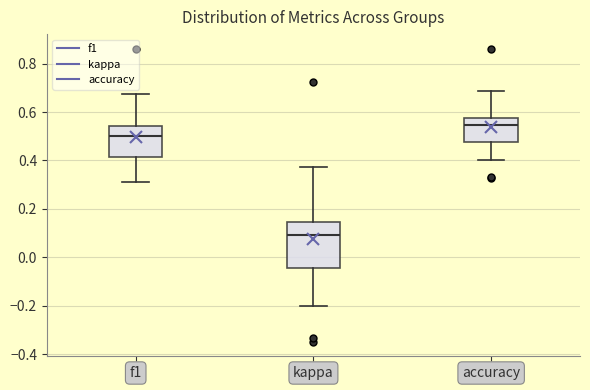

Reading left to right, read every box against the y-axis: the position of its median line, the range the box covers, and the ends of its whiskers. The values are not printed on the chart, so give them approximately, as read against the axis.

f1: median 0.50, box 0.42 to 0.54, whiskers 0.32 to 0.68
kappa: median 0.10, box -0.04 to 0.14, whiskers -0.20 to 0.38
accuracy: median 0.54, box 0.48 to 0.58, whiskers 0.40 to 0.68